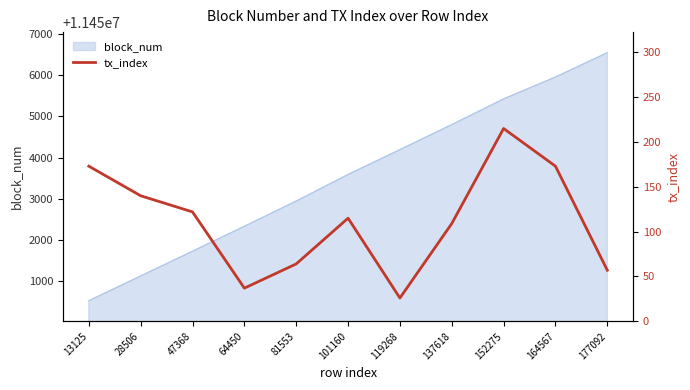

True or false: block_num has a value of 11451724 at 47368.

True